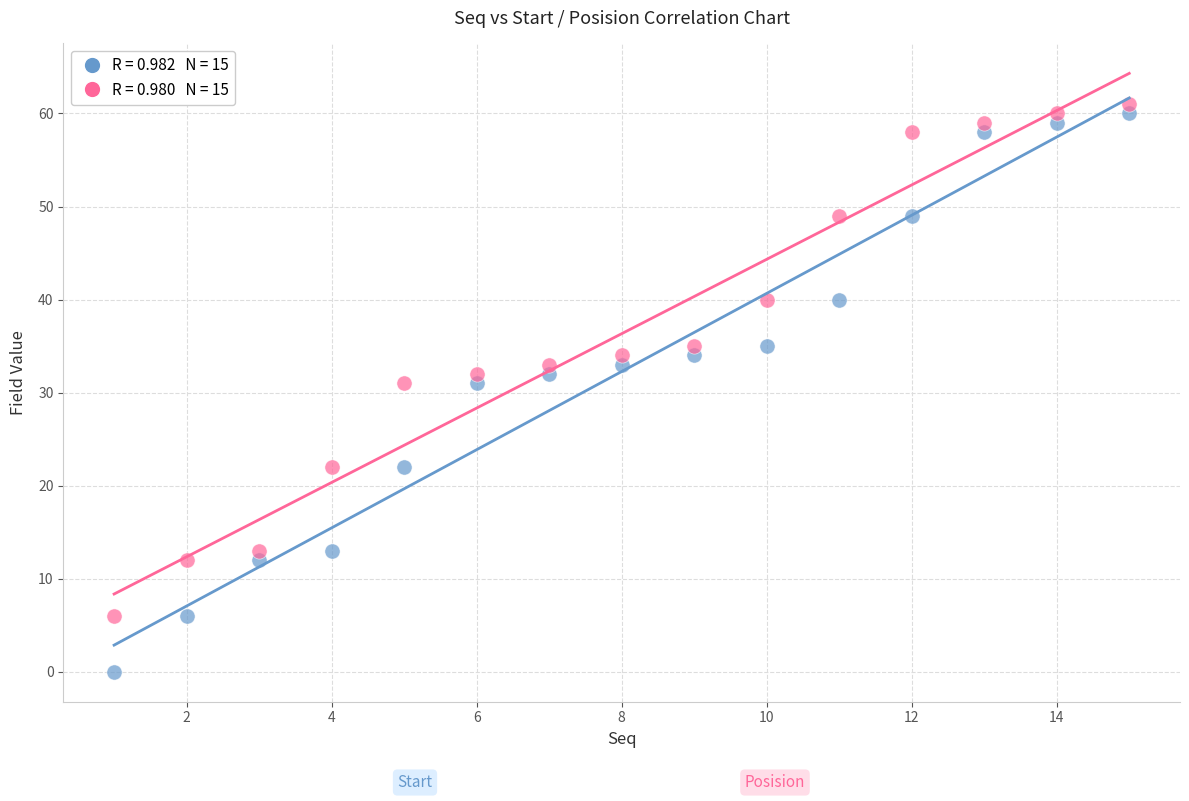

Across all data points, what is the range of Y values (max minus min)?

61